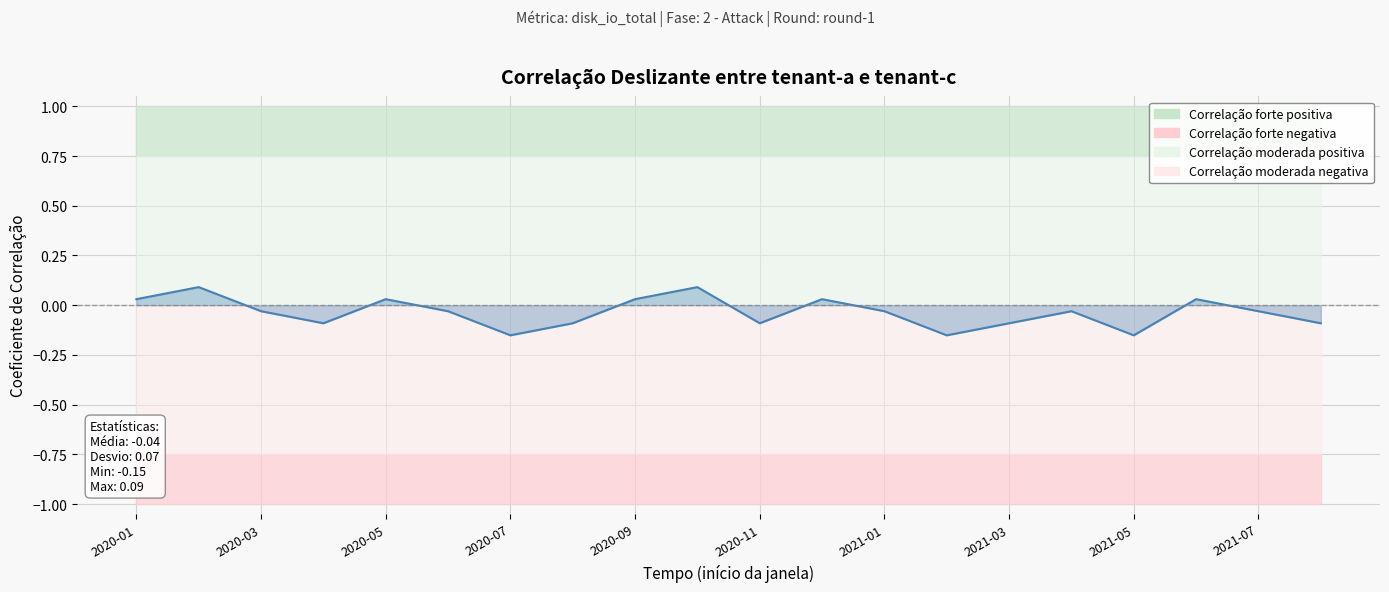

What is the difference between the second highest and minimum values?

0.2